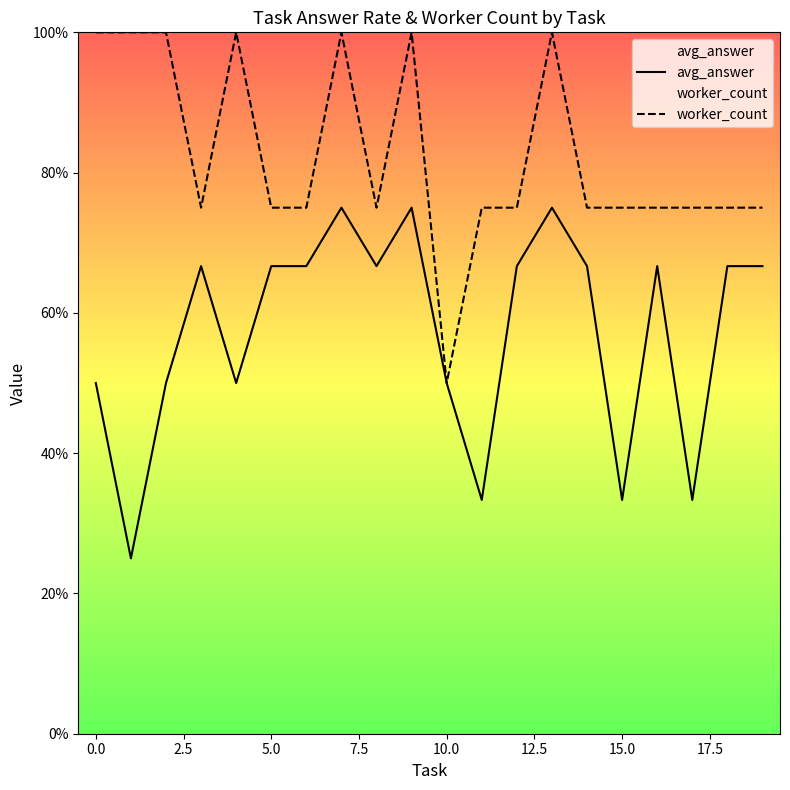

Does the chart display data point markers on the line(s)?

No